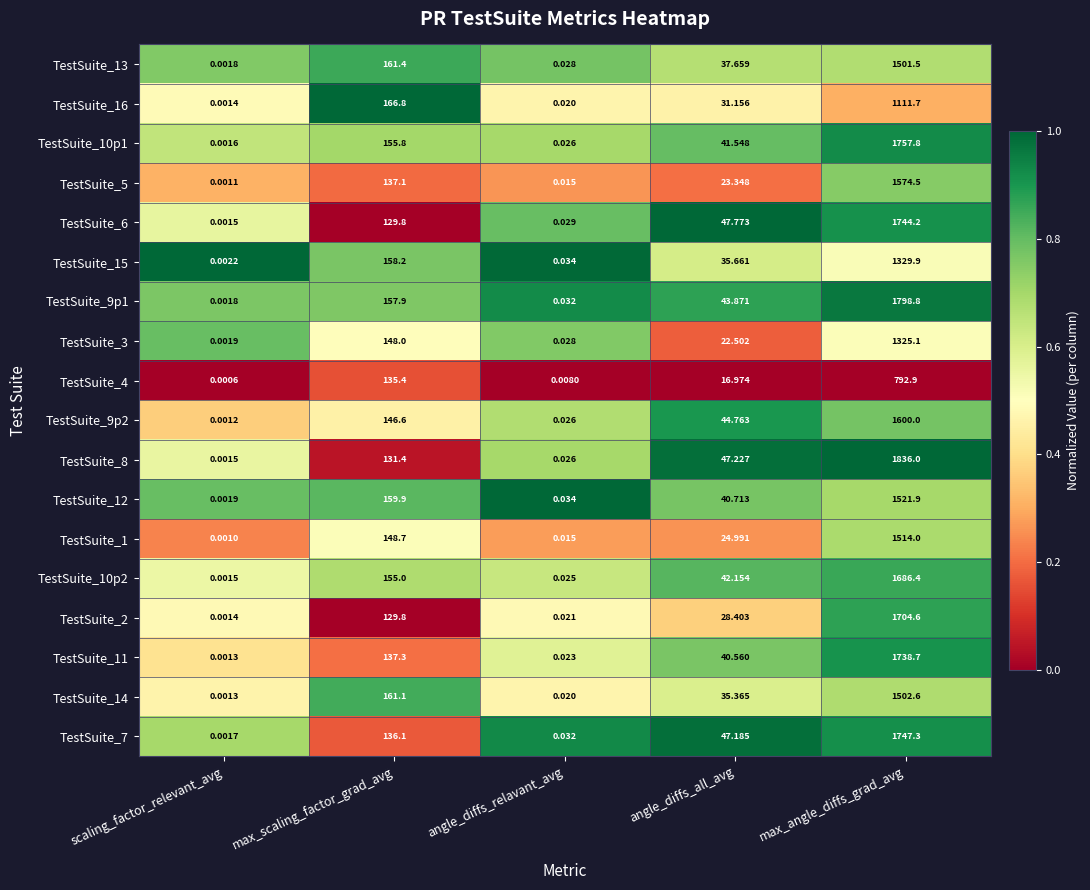

Rank the categories by TestSuite_10p1 value from highest to lowest.

max_angle_diffs_grad_avg, max_scaling_factor_grad_avg, angle_diffs_all_avg, angle_diffs_relavant_avg, scaling_factor_relevant_avg